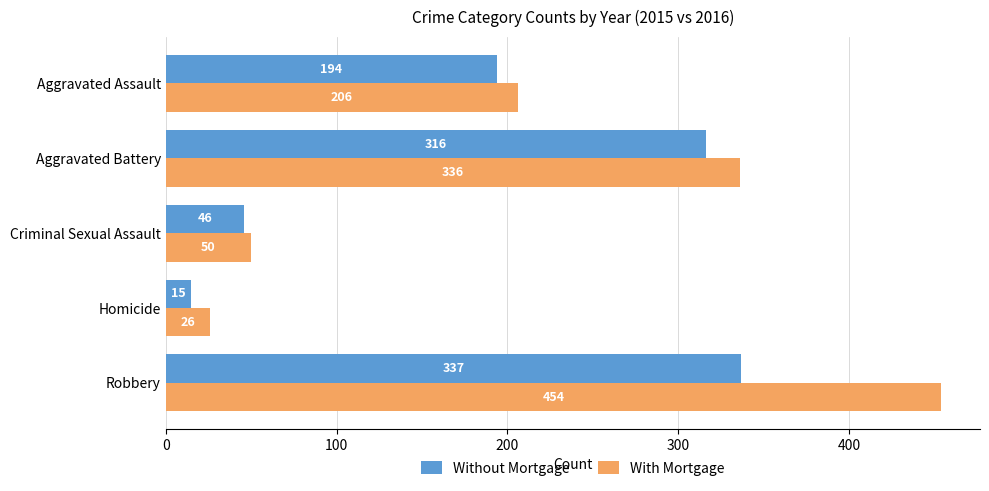

At which label is With Mortgage closest to 240?

Aggravated Assault